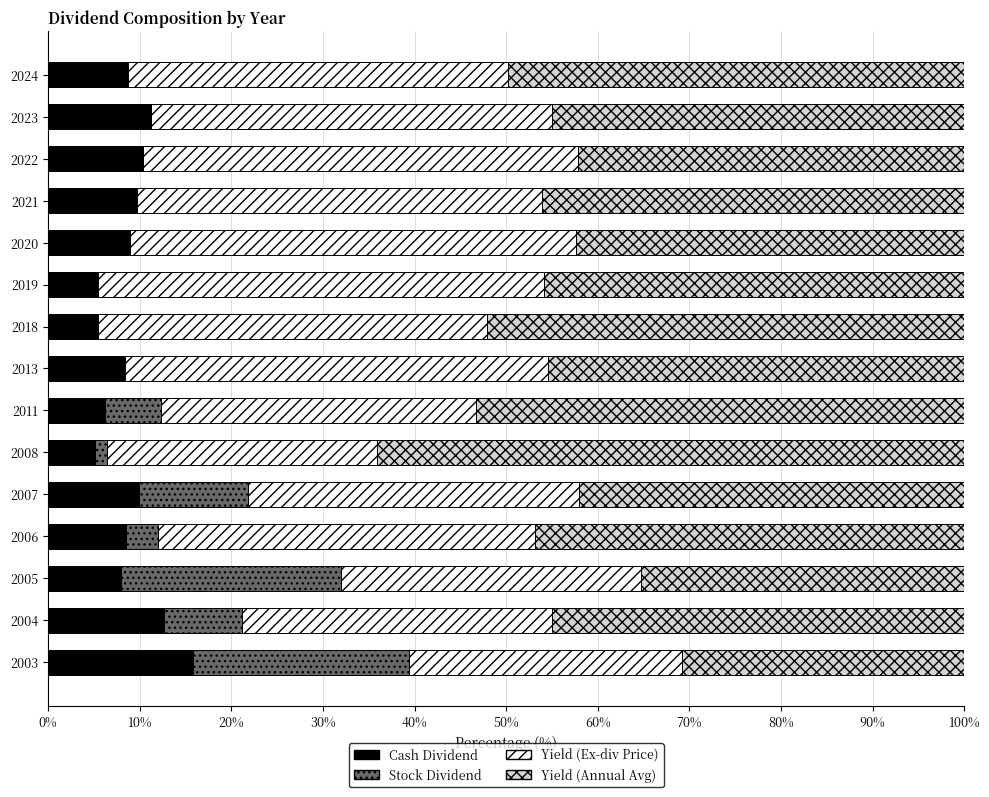

What is the sum of all Cash Dividend values?

134.5